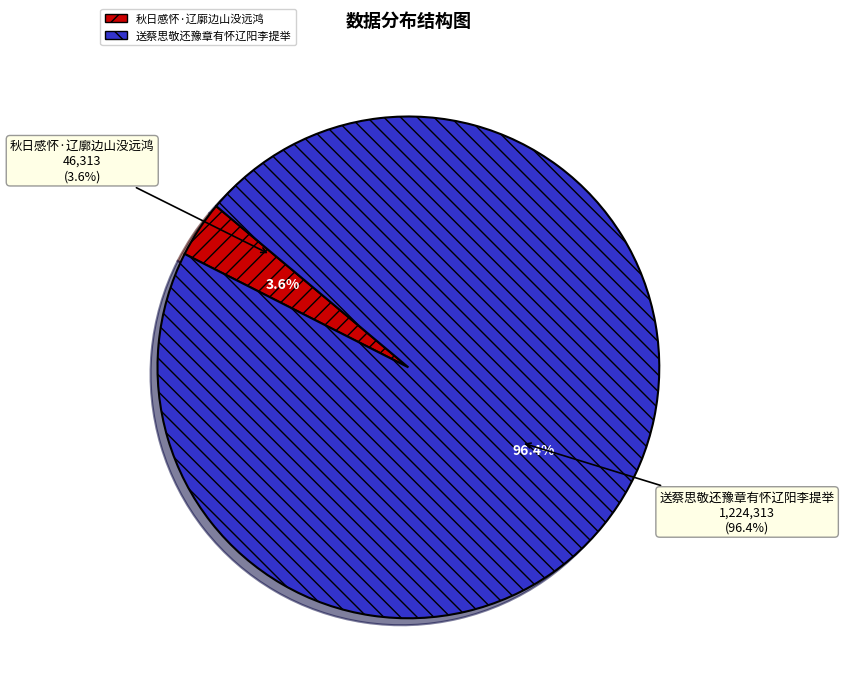

Rank the categories by value from lowest to highest.

秋日感怀·辽廓边山没远鸿, 送蔡思敬还豫章有怀辽阳李提举